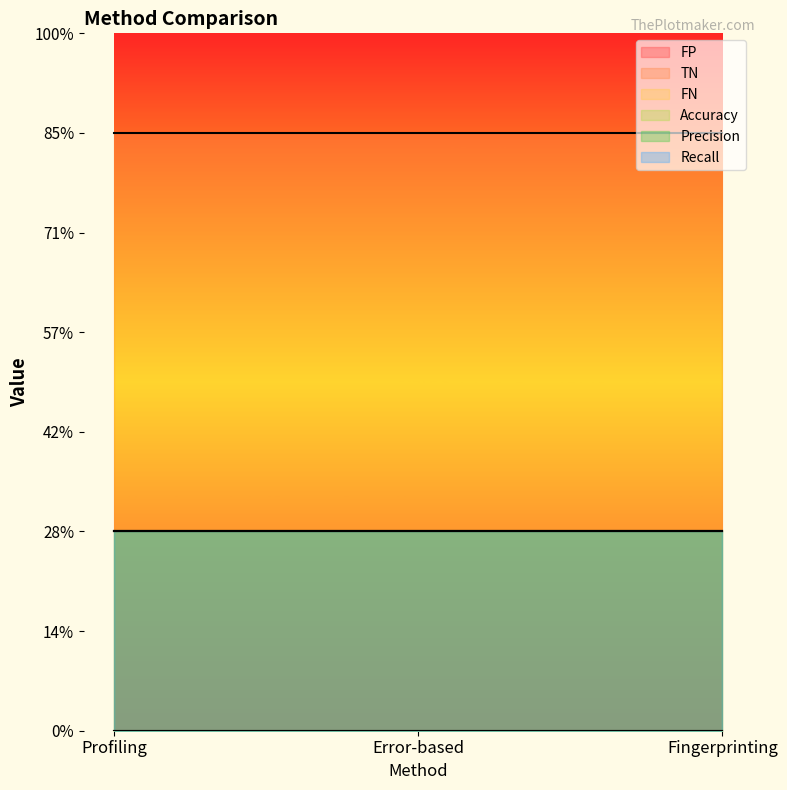

At which label is FP closest to 0?

Profiling